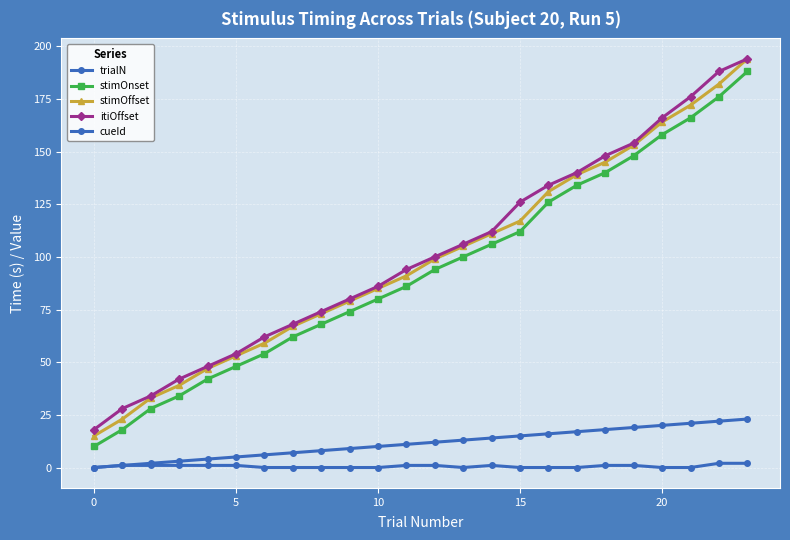

Count the number of categories in the chart.

24